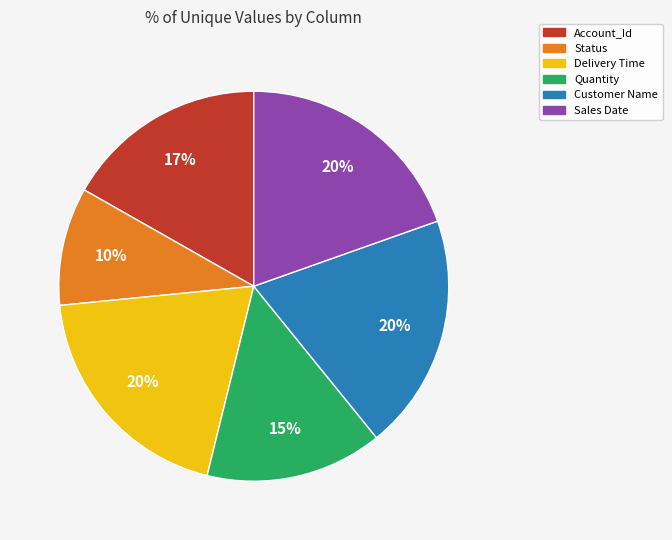

Which has a higher value, Sales Date or Quantity?

Sales Date